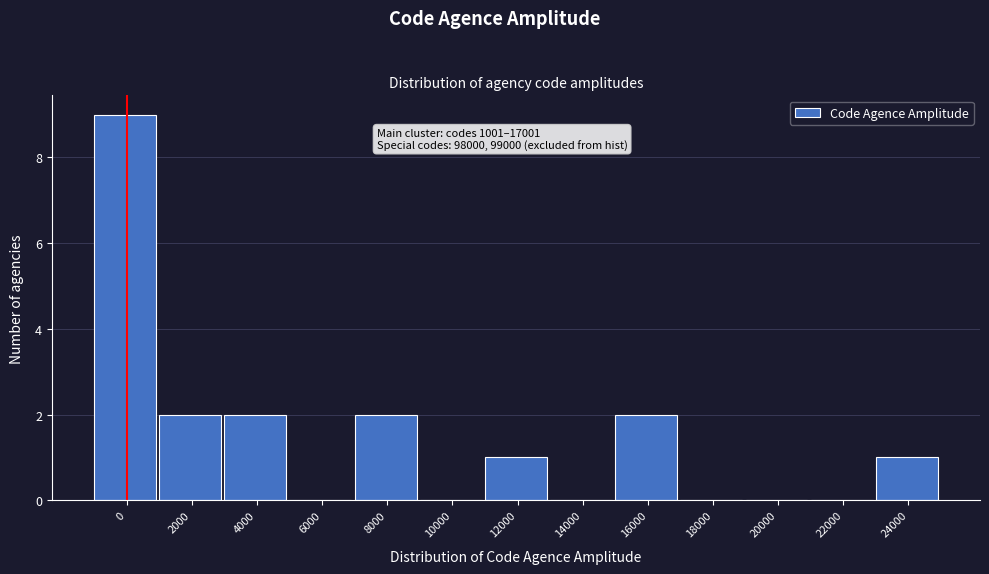

Reading left to right, extract all data points from this chart.

0=9	2000=2	4000=2	6000=0	8000=2	10000=0	12000=1	14000=0	16000=2	18000=0	20000=0	22000=0	24000=1